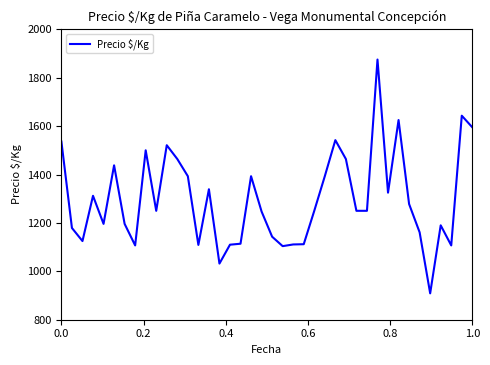

What is the smallest value displayed?

909